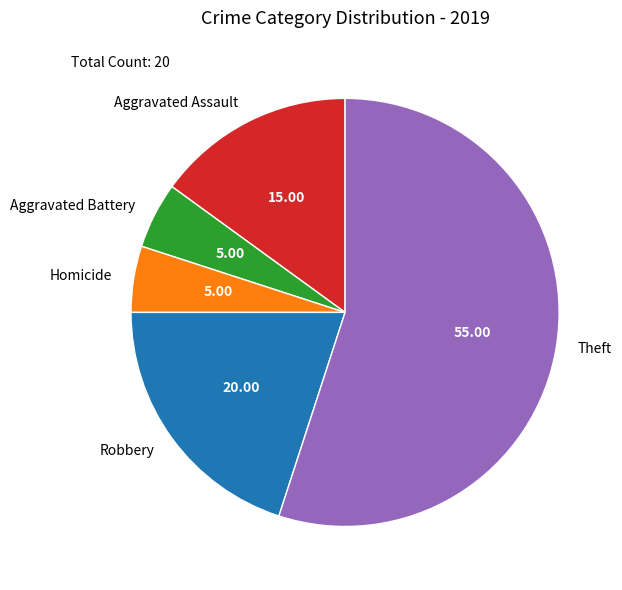

Is the sum of Homicide and Aggravated Assault greater than half?

No